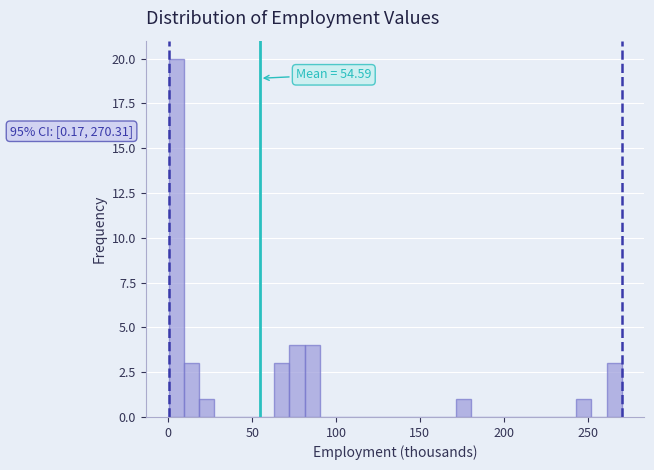

Read against the x-axis, roughly where is the centre of the tallest bar?

5